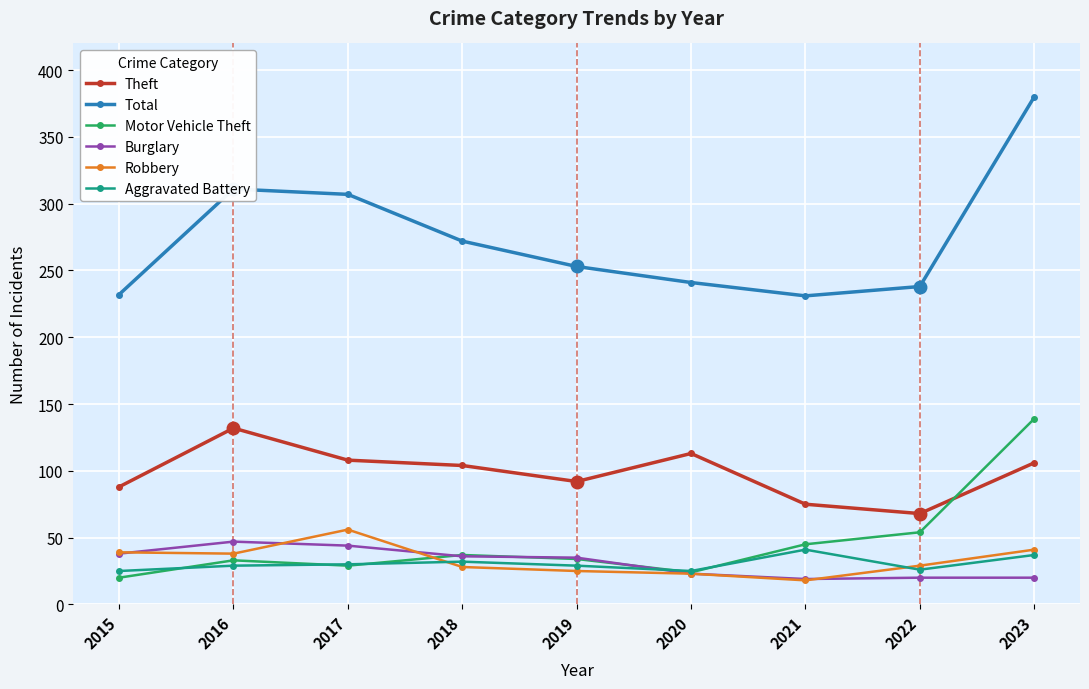

Count the number of categories in the chart.

9